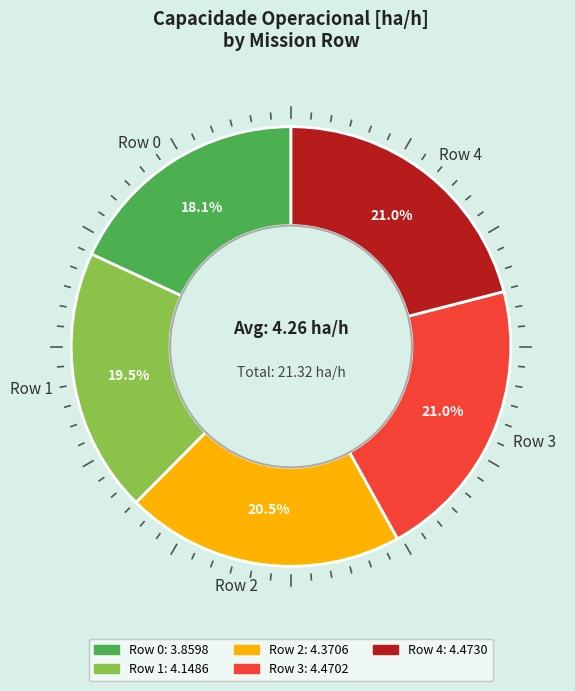

The Row 3 slice represents 27% of the pie. True or false?

False